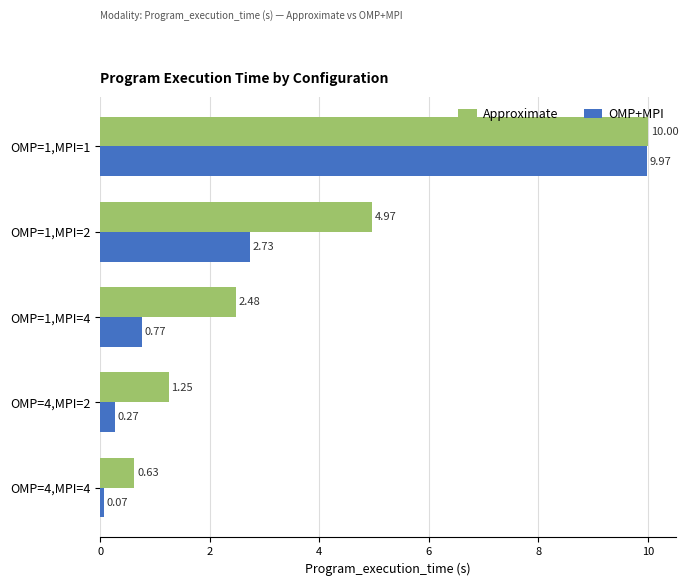

What is the spread (max minus min) of values at OMP=1,MPI=4?

1.7